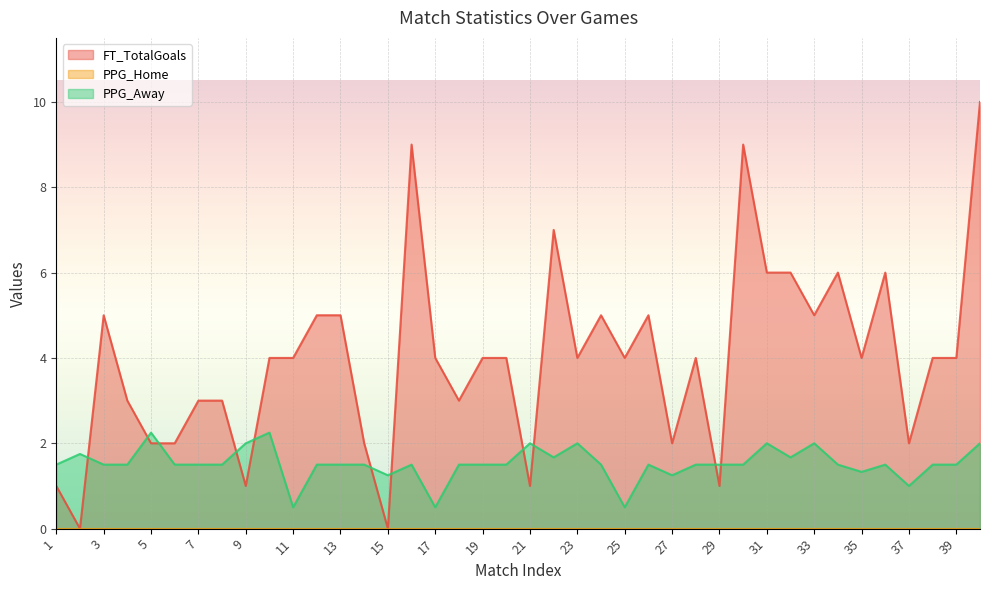

Is it true that PPG_Away equals 1.2 at 15?

True